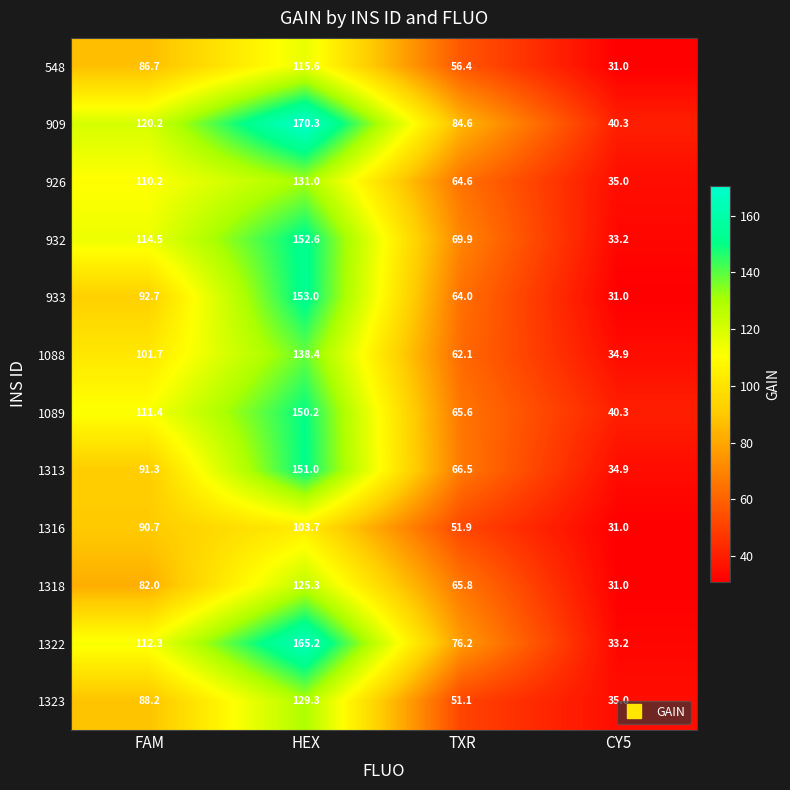

Which series has the largest range (max minus min)?

1322